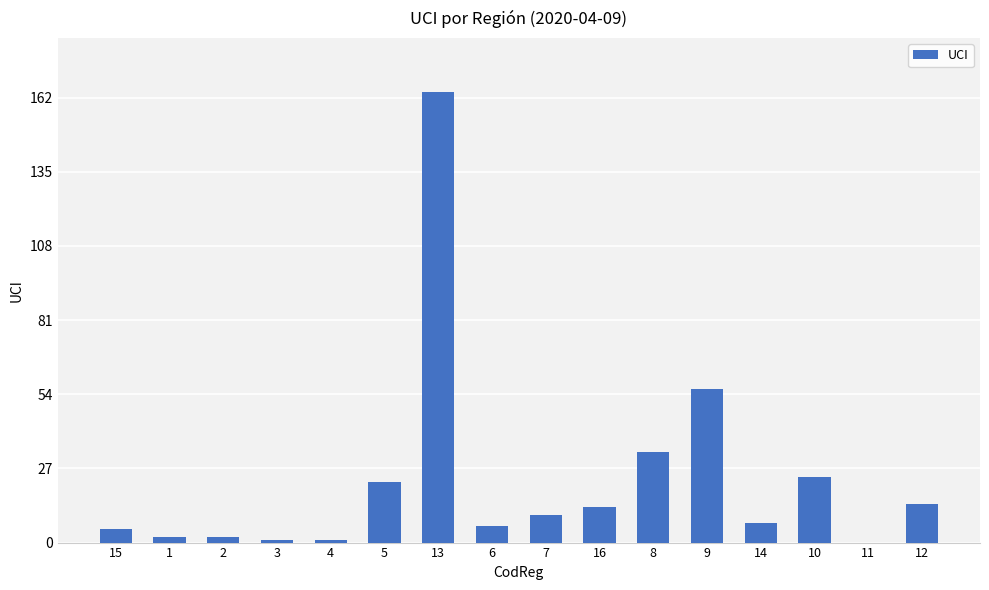

Which category has the highest value across all series?

13